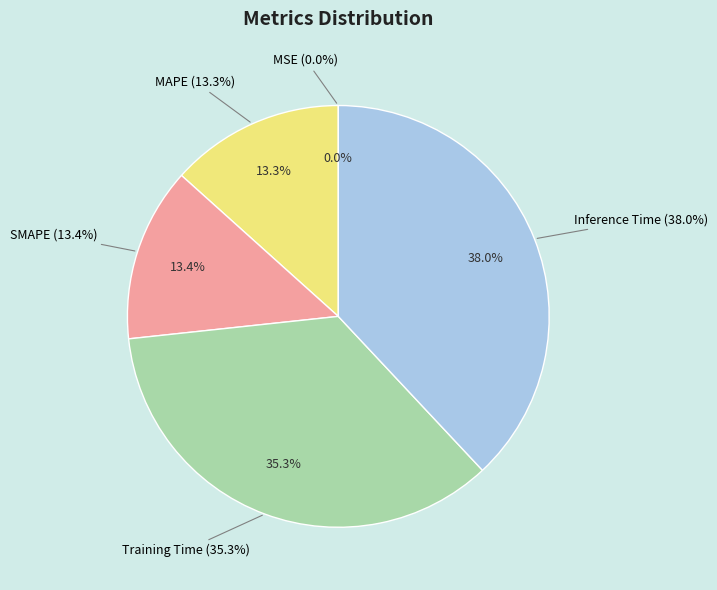

Which category has the smallest portion of the pie?

MSE